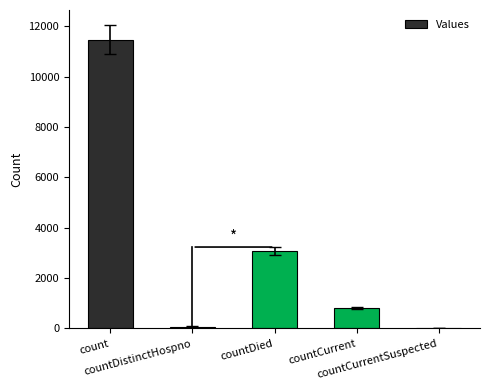

What is the maximum value shown in the chart?

11465